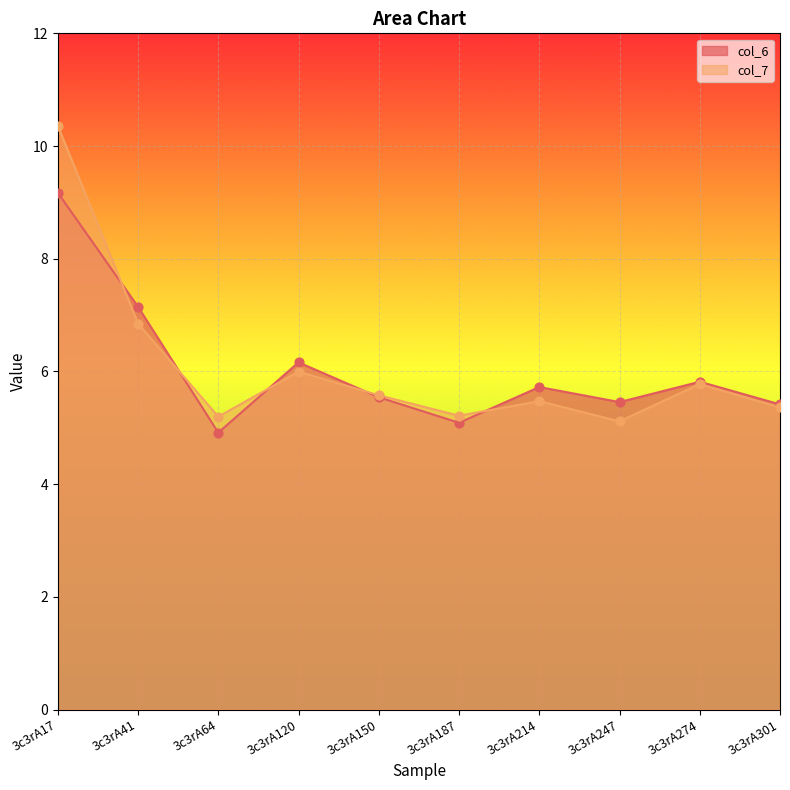

Which series contains the highest Y value?

col_7